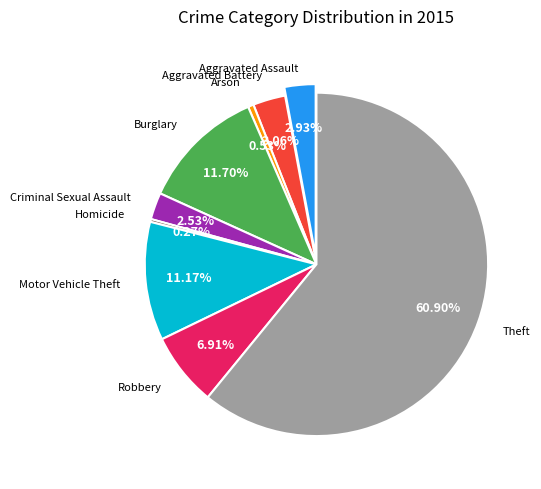

To the nearest percent, what is the average slice percentage?

11%